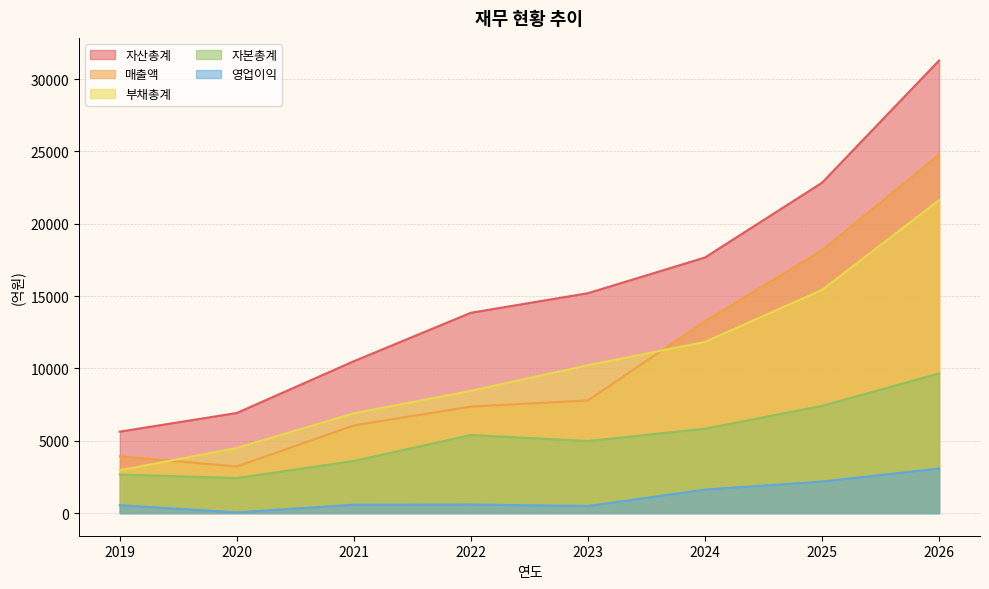

What is the difference between the maximum and minimum values in the 매출액 series?

21553